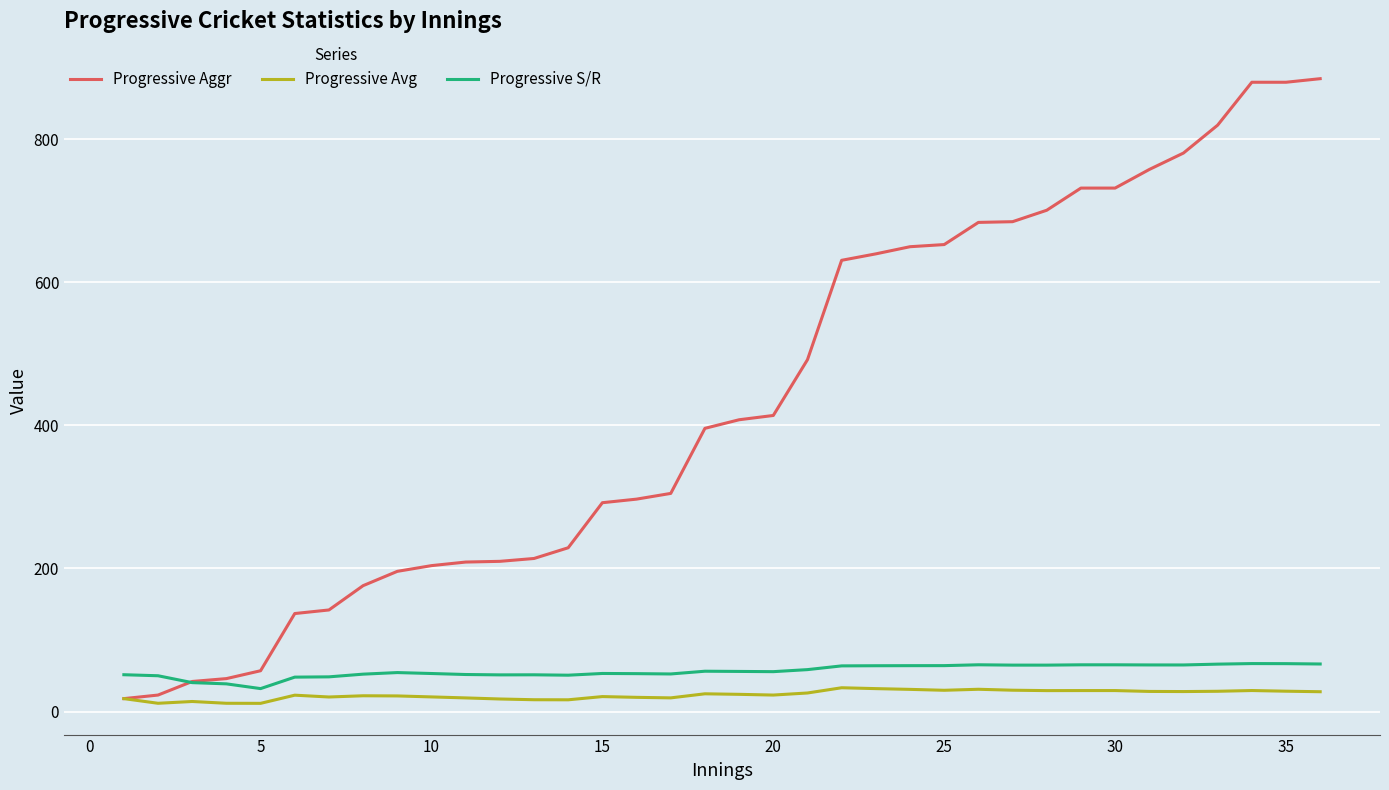

Which series has the largest total across all categories?

Progressive Aggr